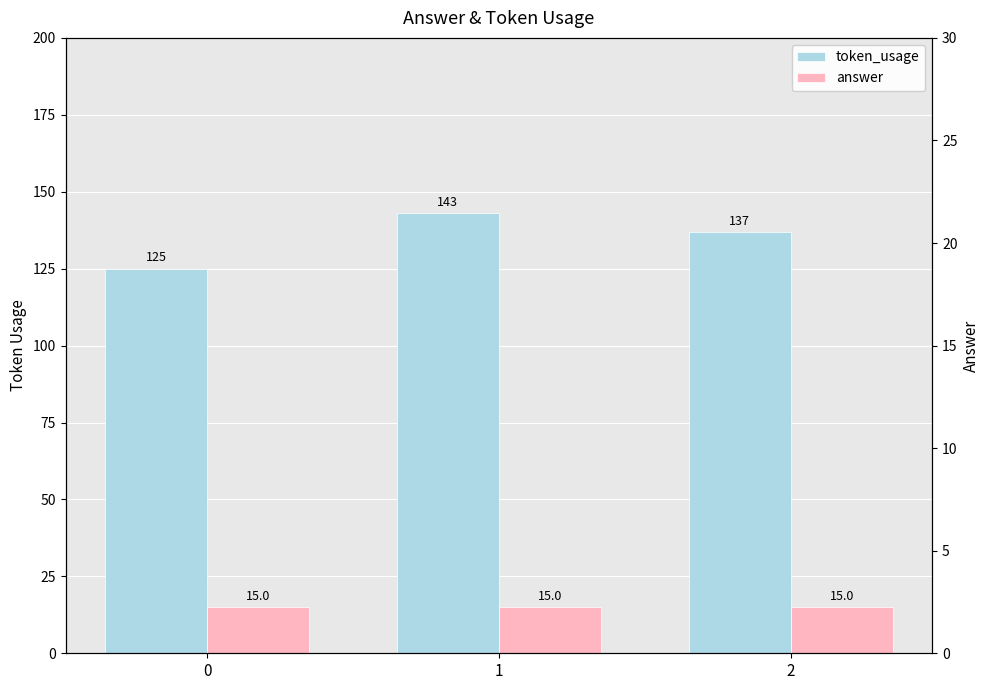

At how many categories does at least one series exceed 133?

2